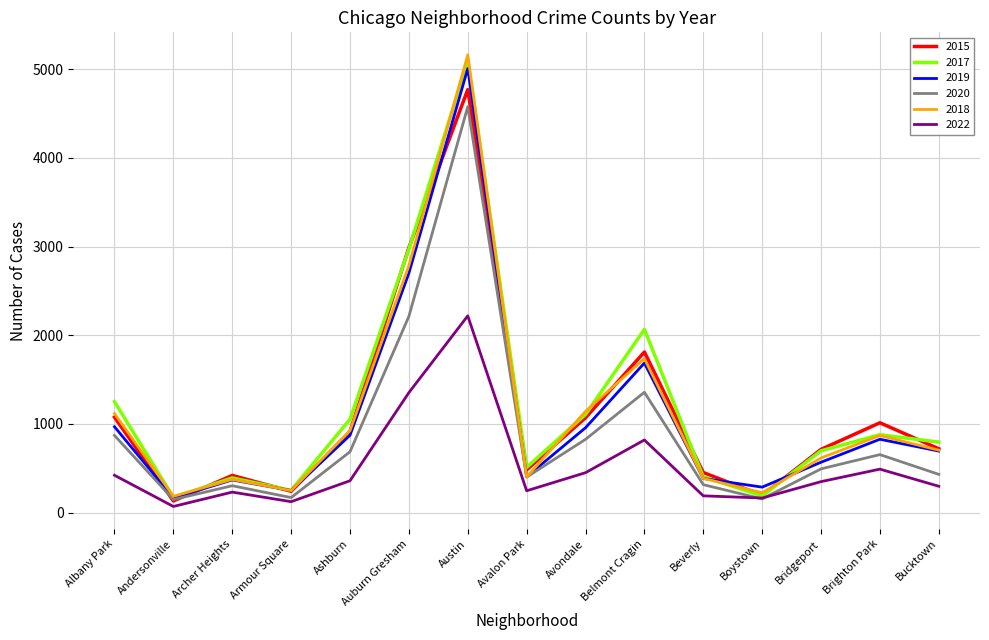

The value of 2020 at Avondale is 826. True or false?

True